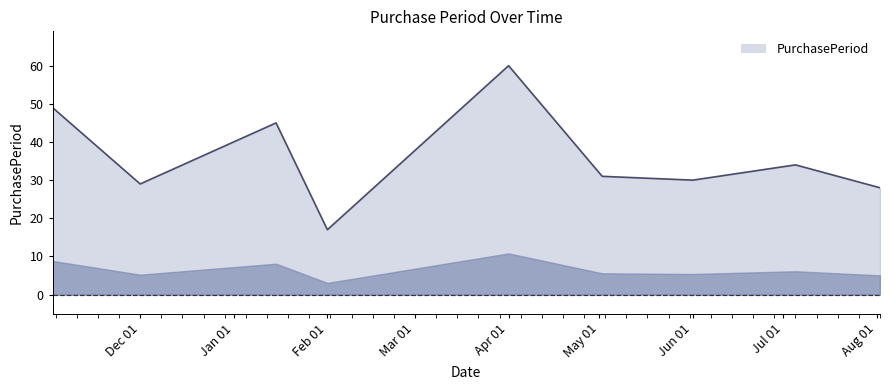

What is the minimum value shown in the chart?

17